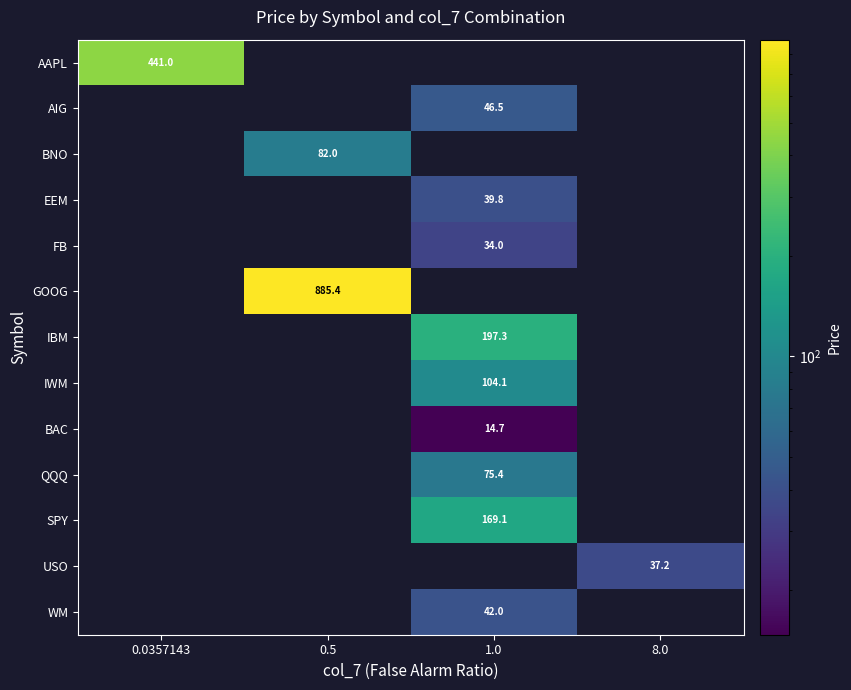

Is it true that BNO equals 82.0 at 0.5?

True